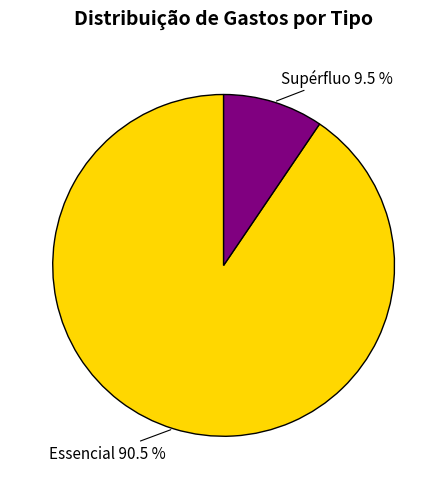

Which has a higher value, Supérfluo or Essencial?

Essencial